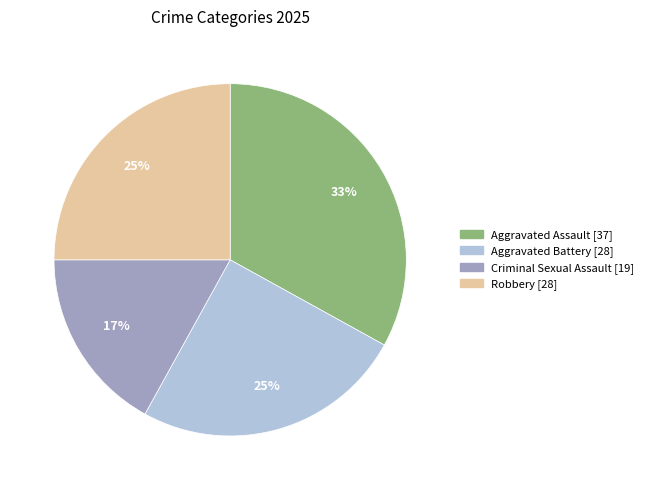

To the nearest percent, what is the average slice percentage?

25%